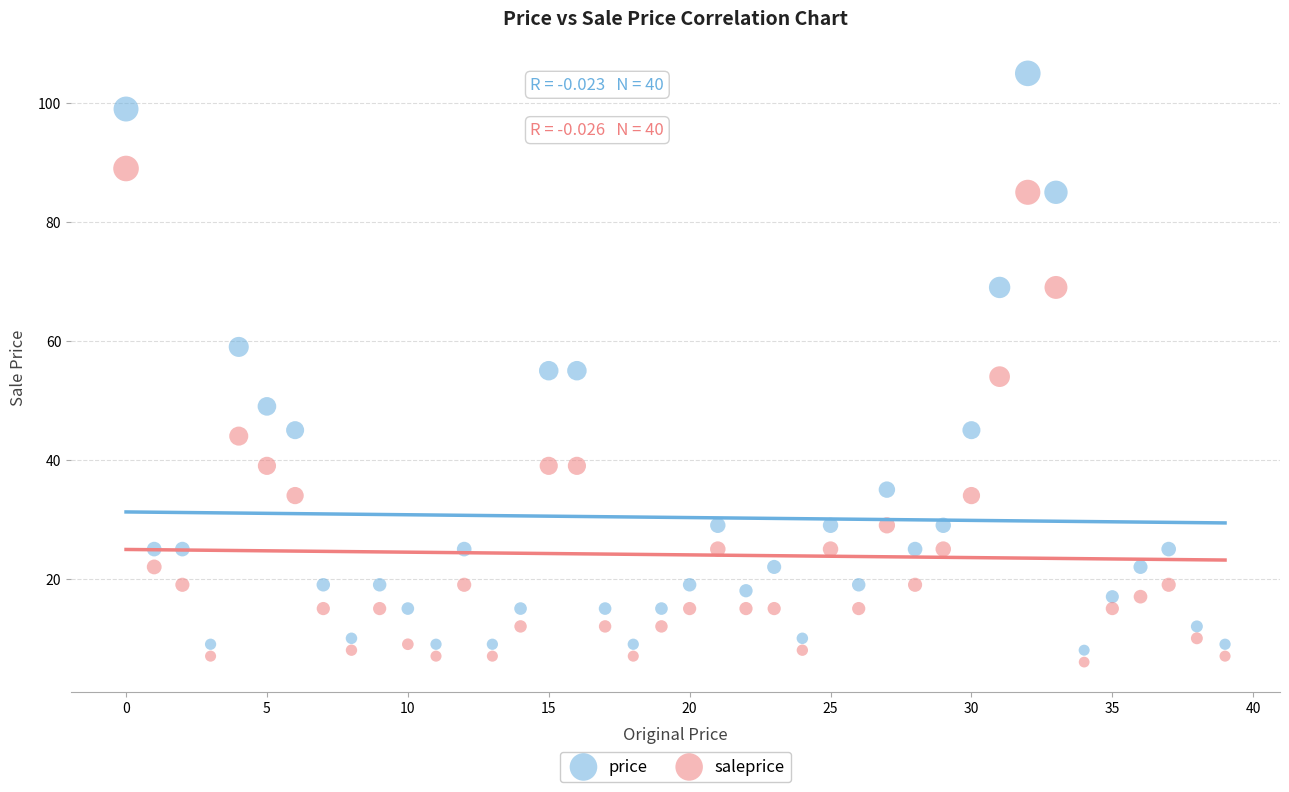

Across all data points, what is the range of Y values (max minus min)?

99